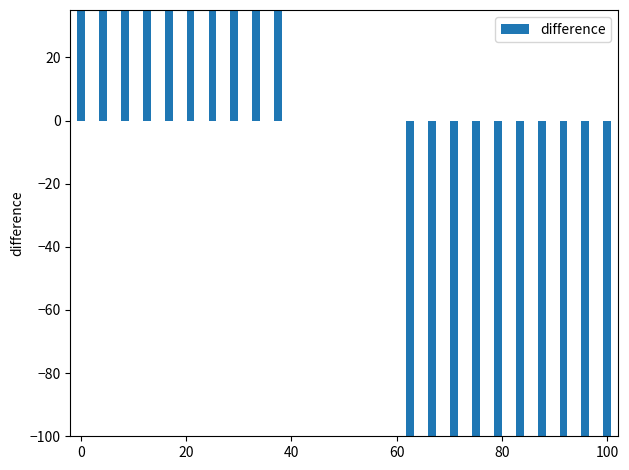

Where is the data nearest to the value 0?

40